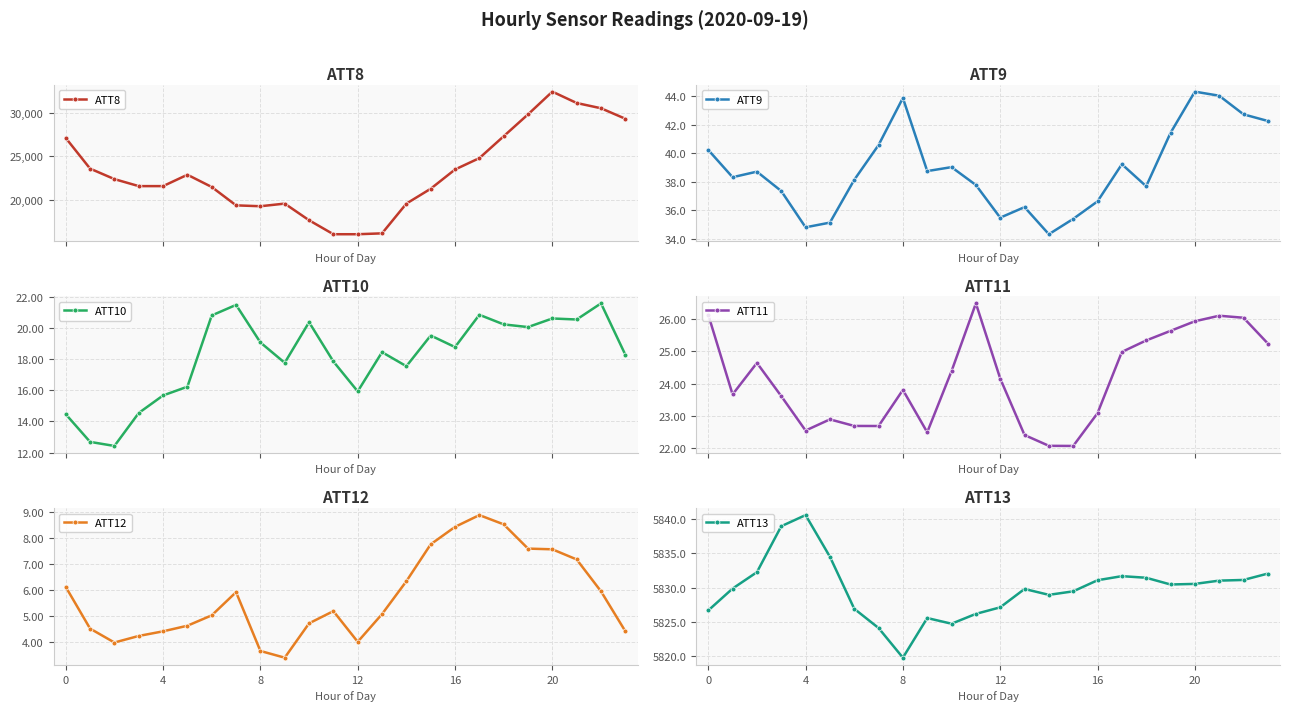

True or false: ATT8 has more than 0 interior local peaks.

True